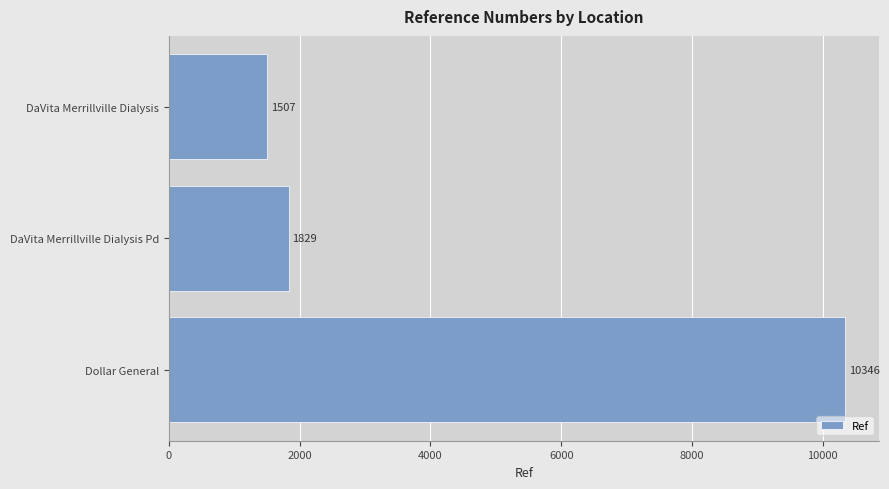

Are the bars grouped side by side (vs. stacked)?

No